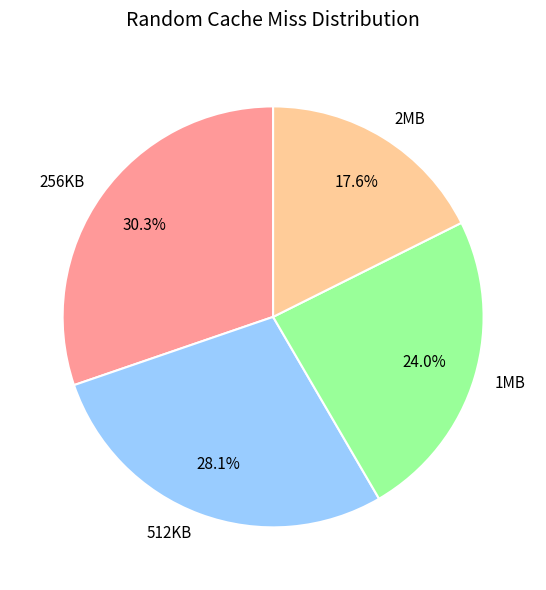

Approximately how many times larger is the value at 2MB compared to 512KB?

0.6